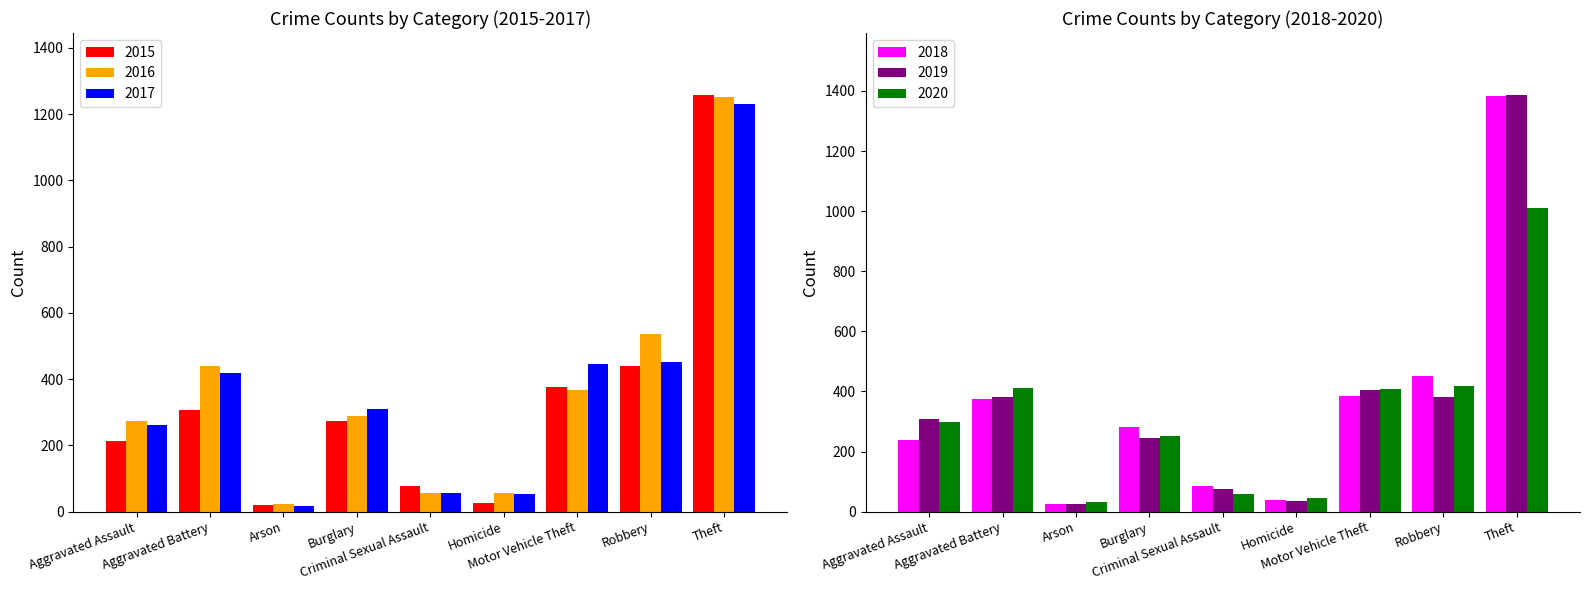

Reading right to left, what are all the values shown in this chart?

2015: 1256	439	377	25	76	273	21	307	214
2016: 1252	536	367	56	57	289	23	441	275
2017: 1230	451	446	52	57	309	17	417	261
2018: 1384	451	386	40	84	283	25	376	239
2019: 1385	380	404	34	76	244	25	381	309
2020: 1009	418	407	47	59	252	33	413	300